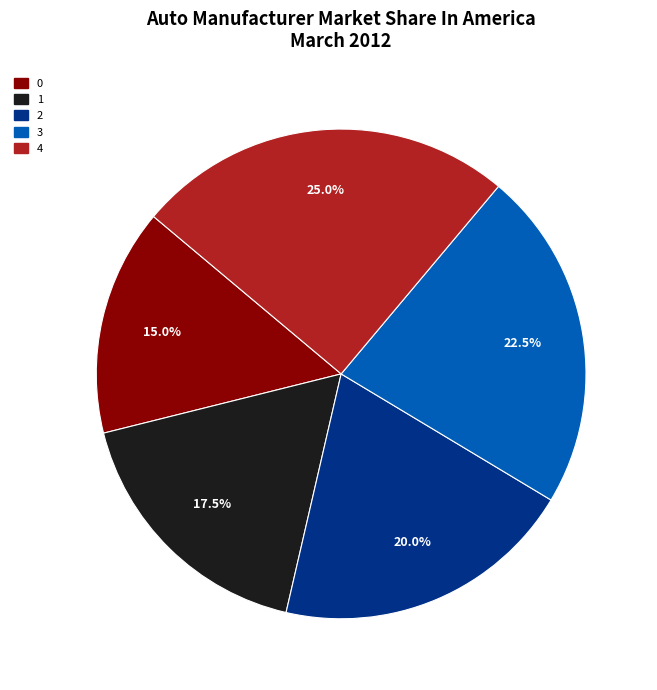

Is it true that 0 is 15% of the pie?

True